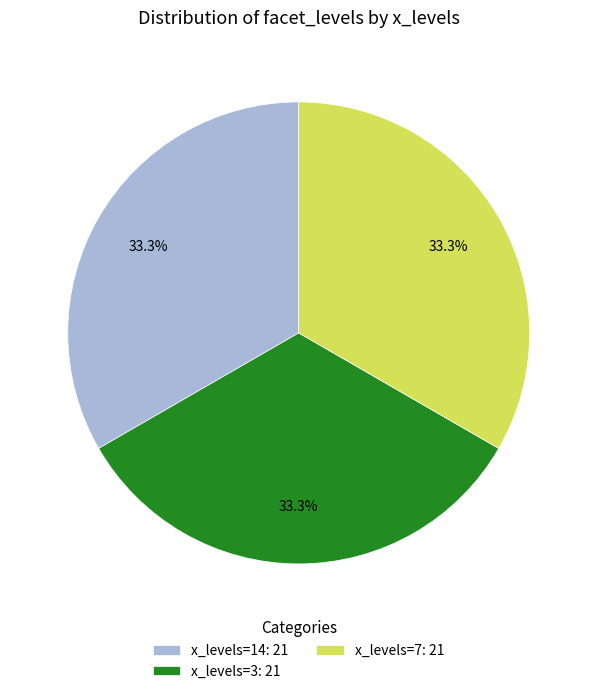

Does any single category account for the majority?

No